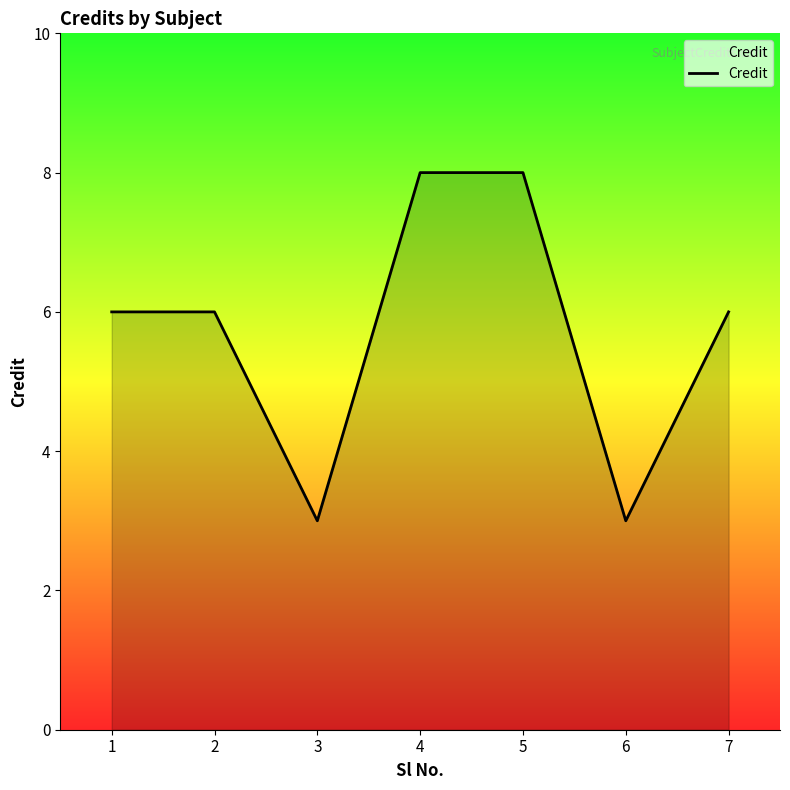

What is the average value?

6